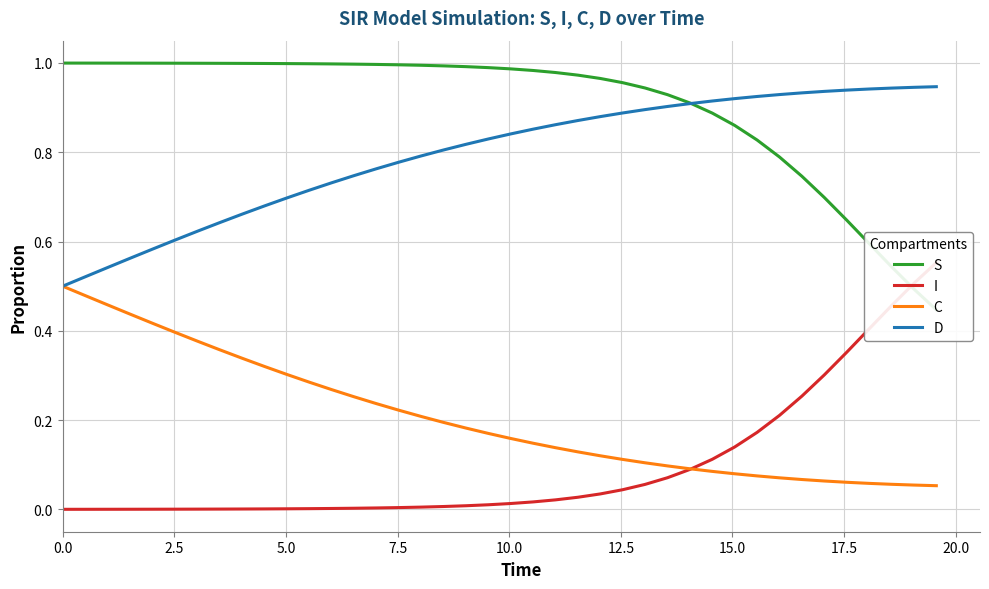

What are all the series names shown in the legend?

S, I, C, D